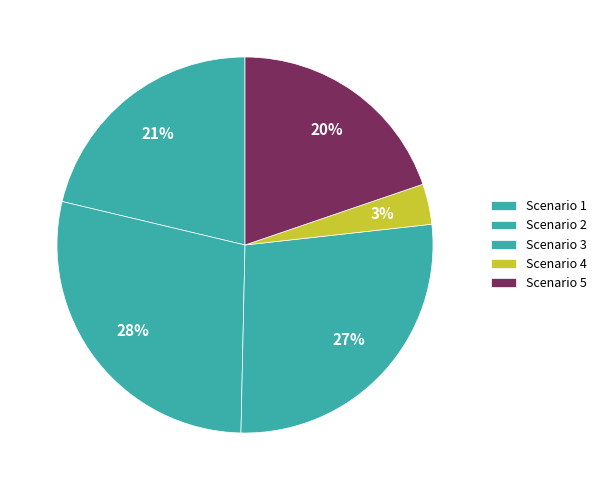

How many segments does this pie chart have?

5